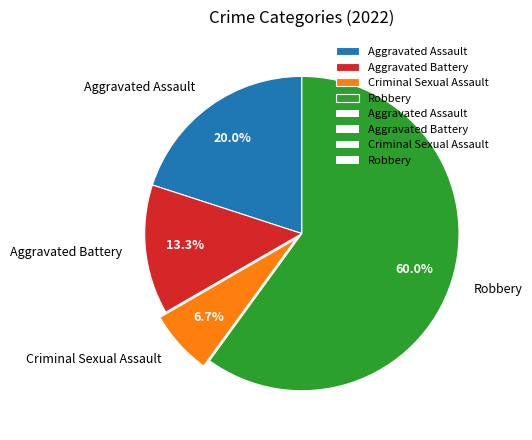

Rank the categories by value from highest to lowest.

Robbery, Aggravated Assault, Aggravated Battery, Criminal Sexual Assault